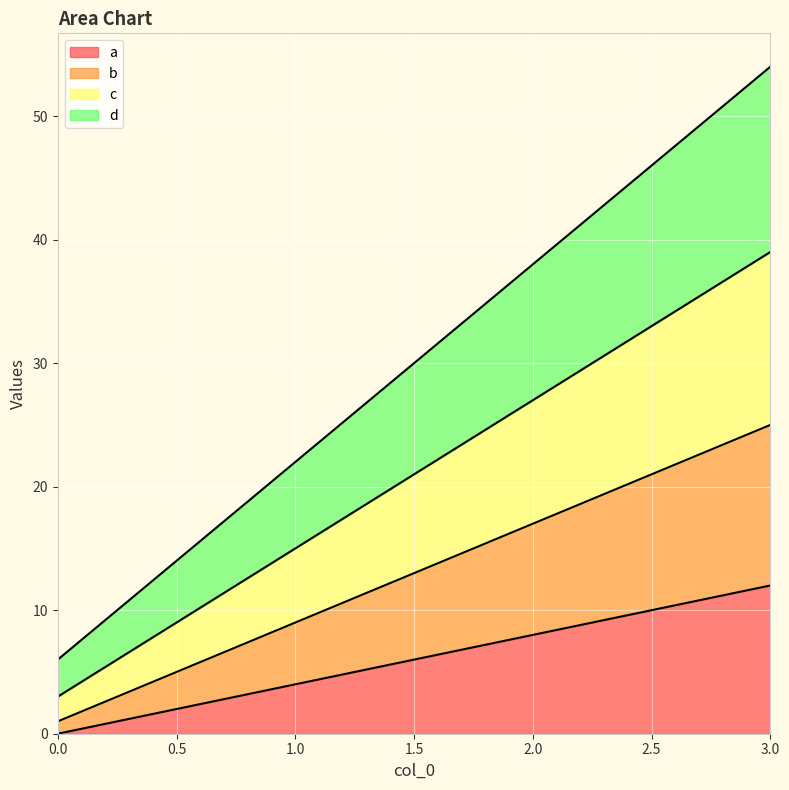

List the series in order of their overall mean, lowest first.

a, b, c, d